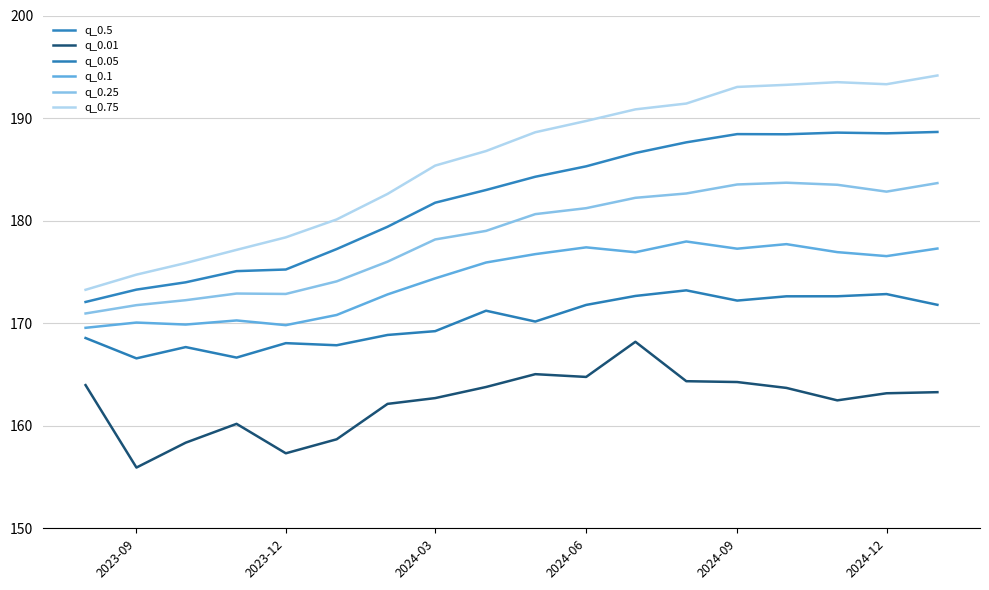

How many lines are shown in the chart?

6